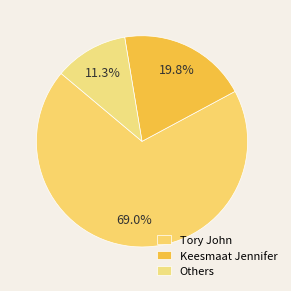

How much of the chart is everything except Keesmaat Jennifer?

80.2%